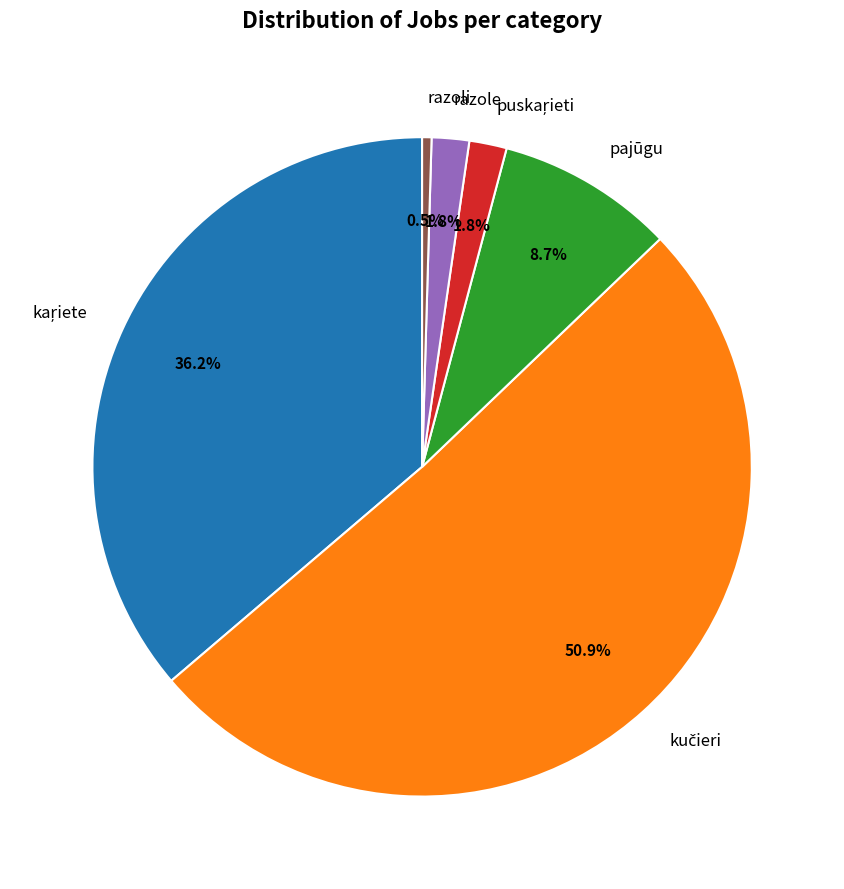

Combined, do pajūgu and razoli account for over 50%?

No